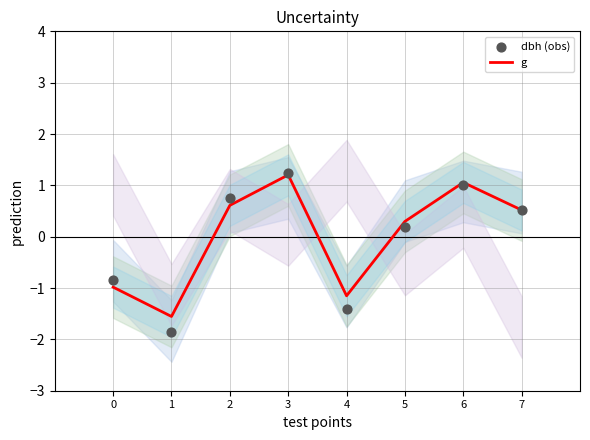

Which series contains the highest Y value?

dbh (obs)